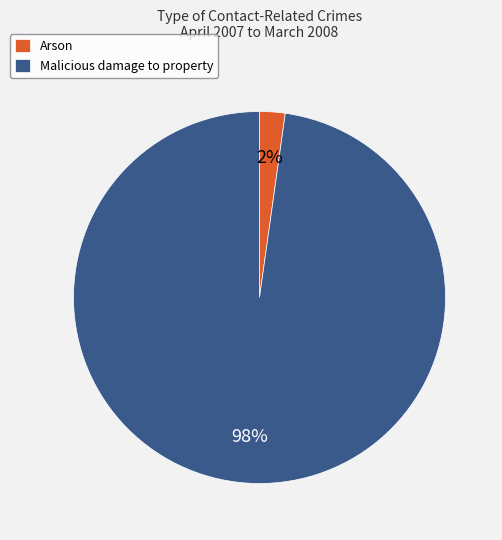

Is it true that Arson is 2% of the pie?

True